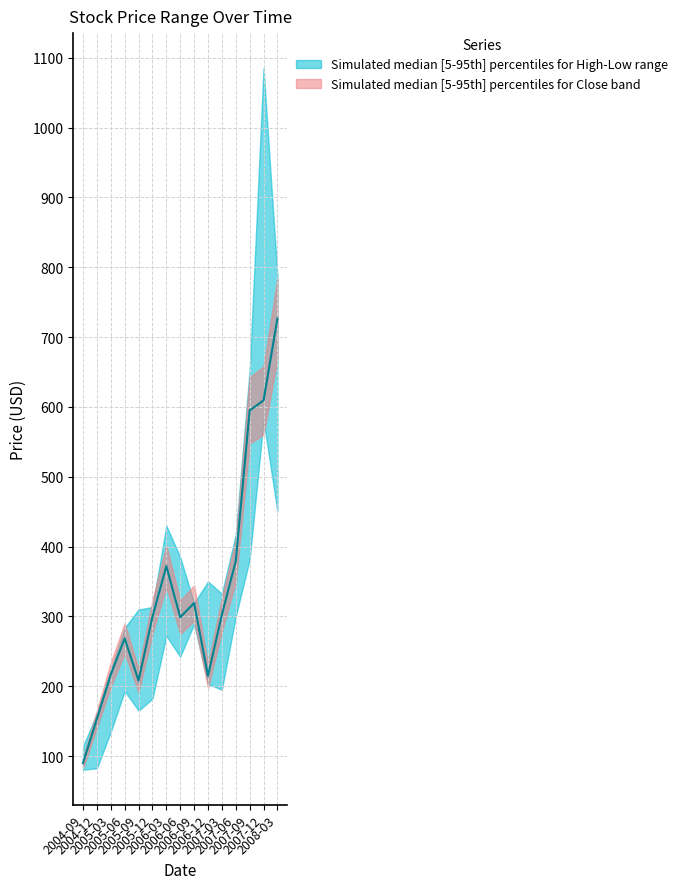

What is the difference between the highest and lowest values at 2004-12?

78.9